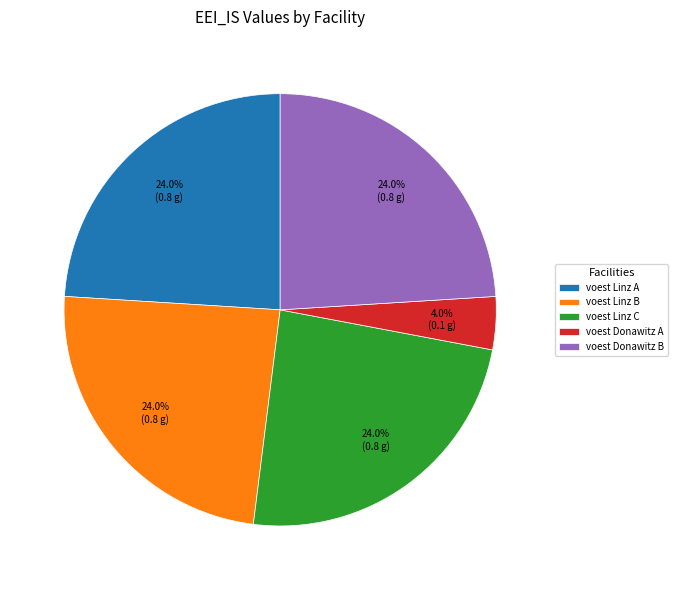

Between voest Linz C and voest Donawitz A, which is larger?

voest Linz C